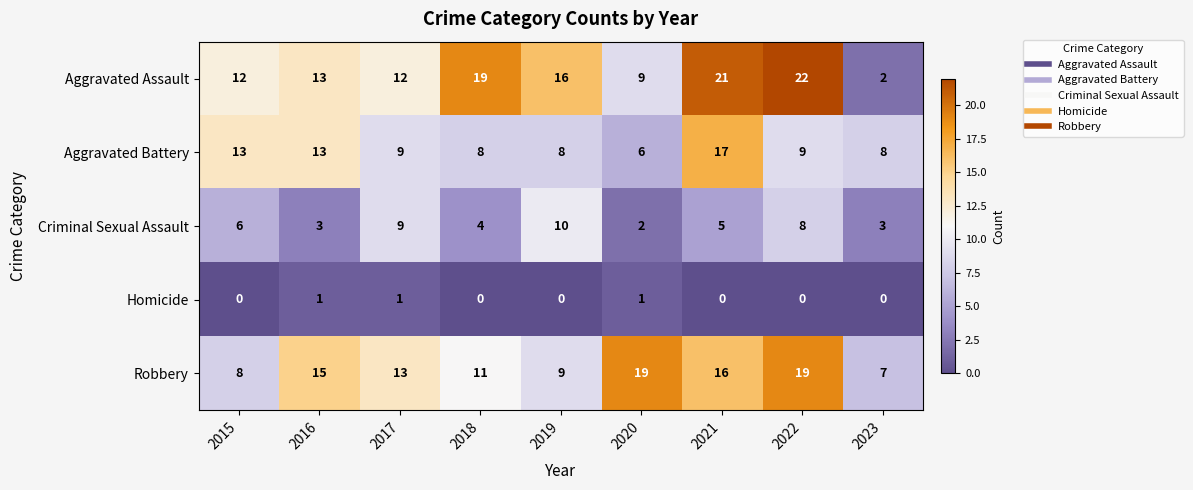

Read the Criminal Sexual Assault value at 2015.

6